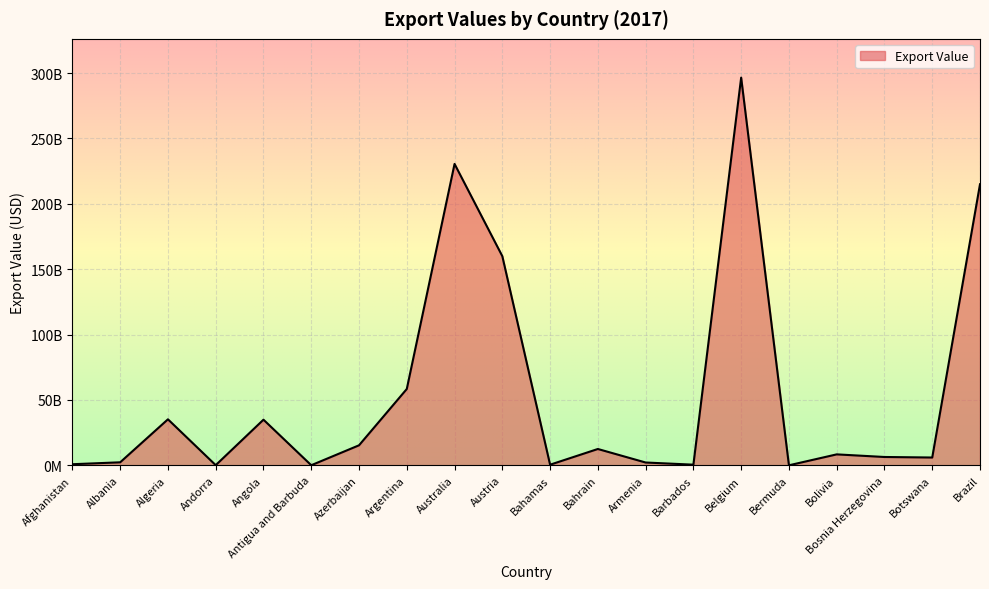

Does the chart have visible grid lines?

Yes